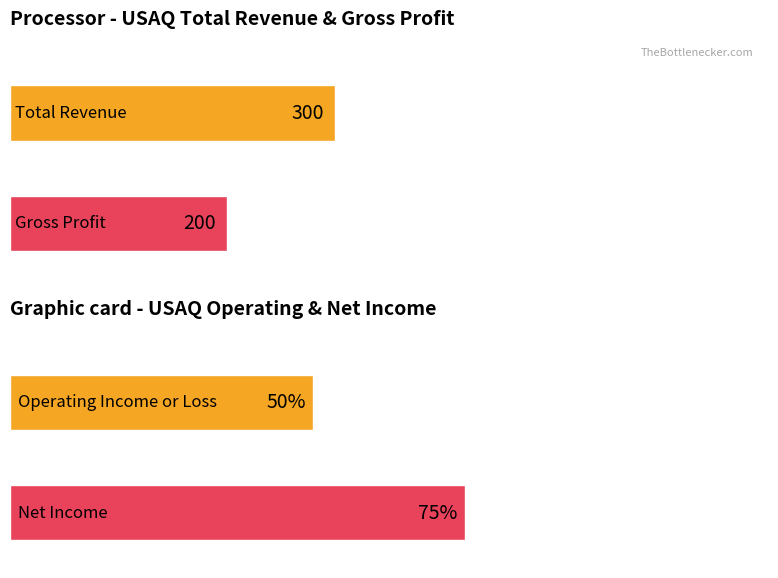

What are all the series names shown in the legend?

Total Revenue, Gross Profit, Operating Income or Loss, Net Income